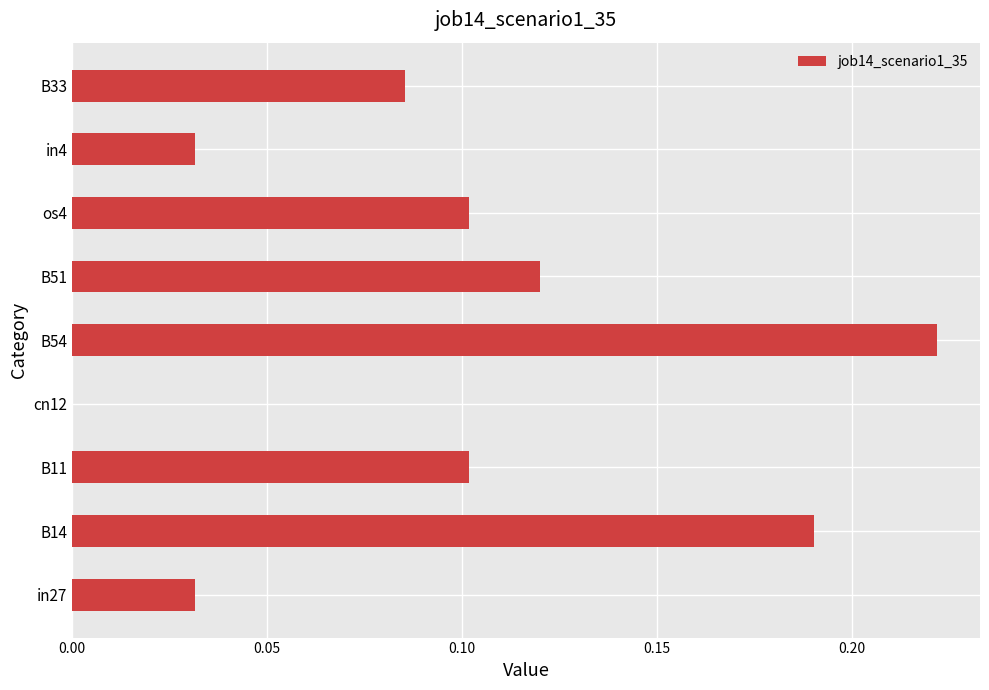

The chart shows a value of 0.1 at B11. True or false?

True